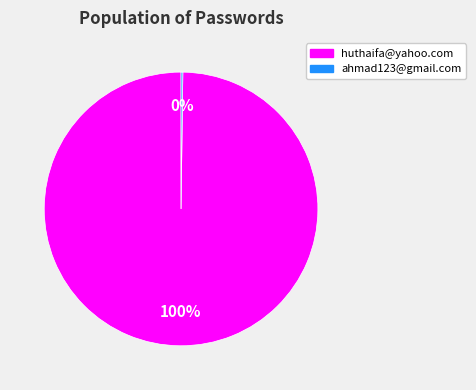

To the nearest percent, what is the difference between the largest and smallest slice percentages?

100%